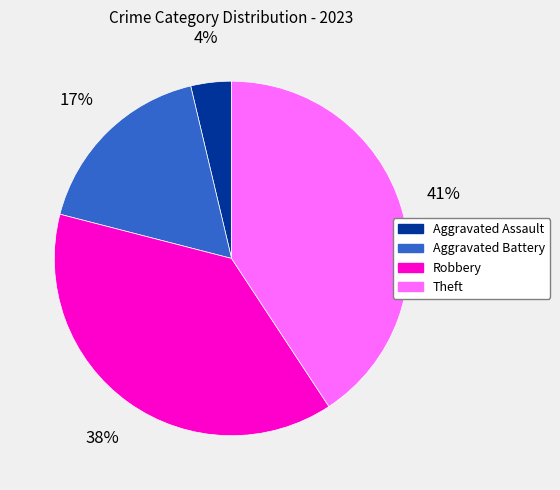

Combined, do Aggravated Battery and Robbery account for over 50%?

Yes